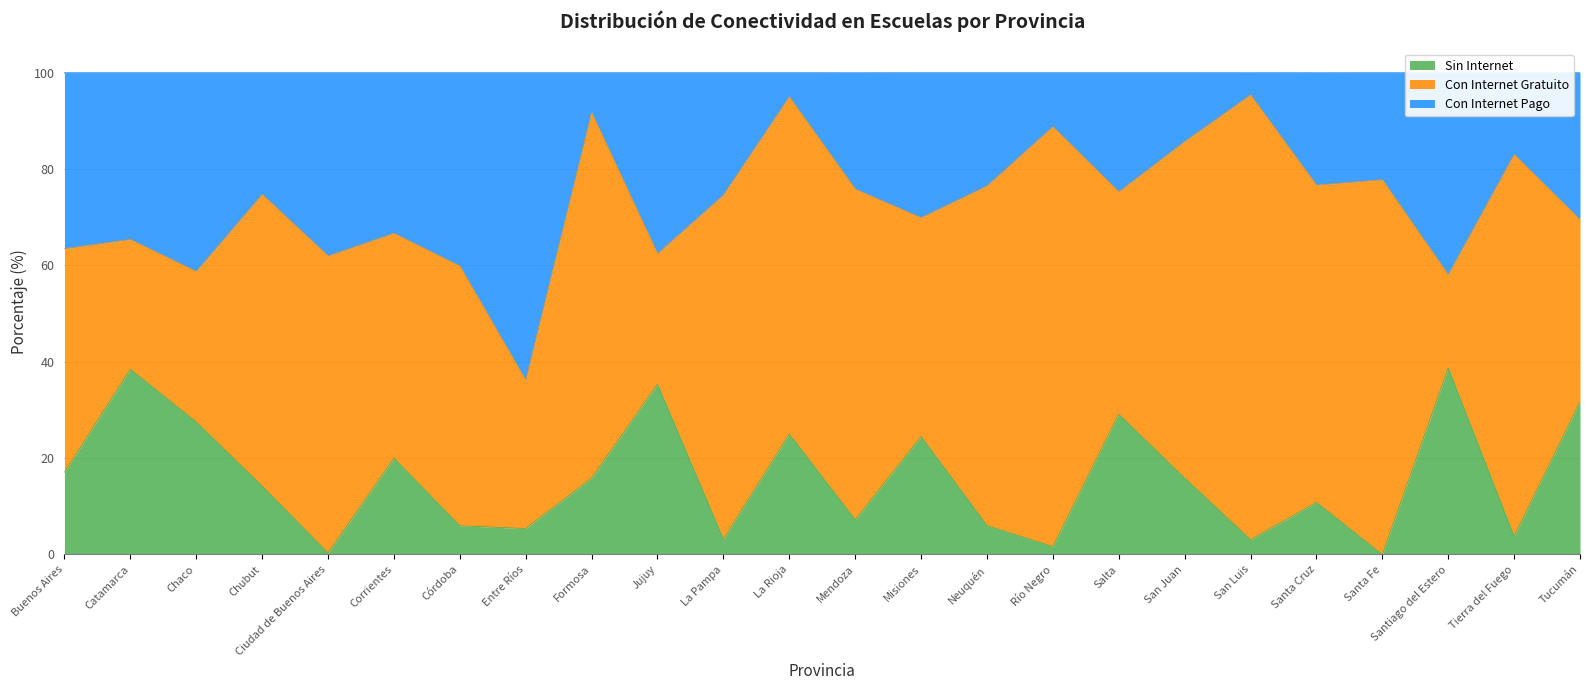

What is the total value across all series at Chaco?

100.0